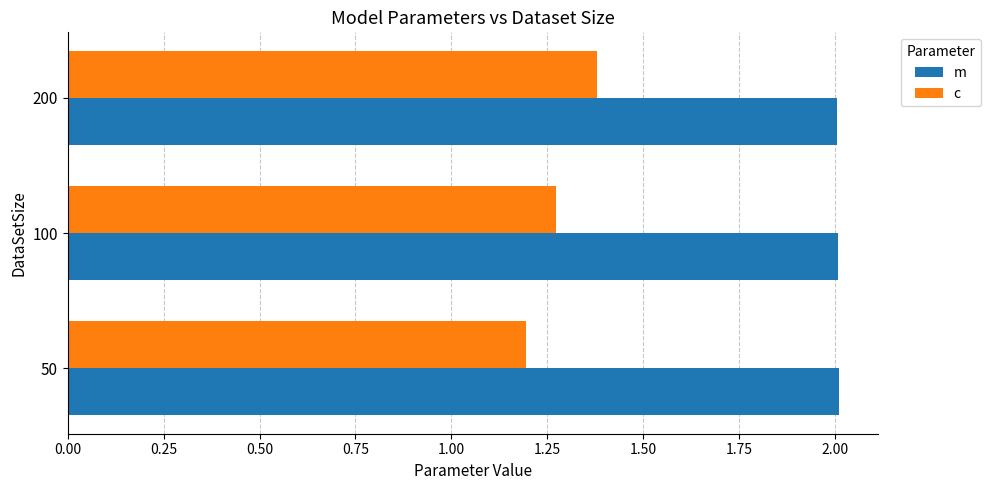

Count the number of data series in this chart.

2